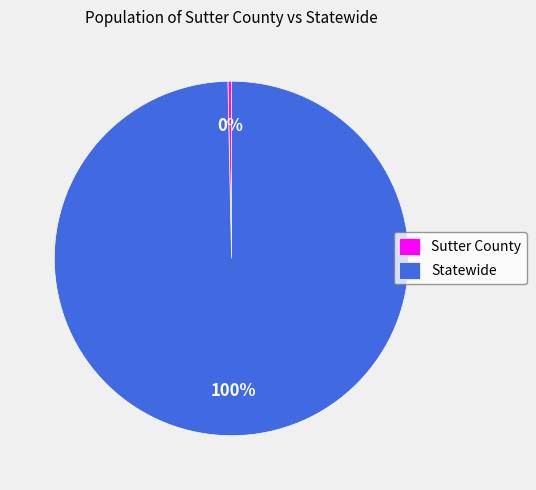

To the nearest percent, what is the average slice percentage?

50%